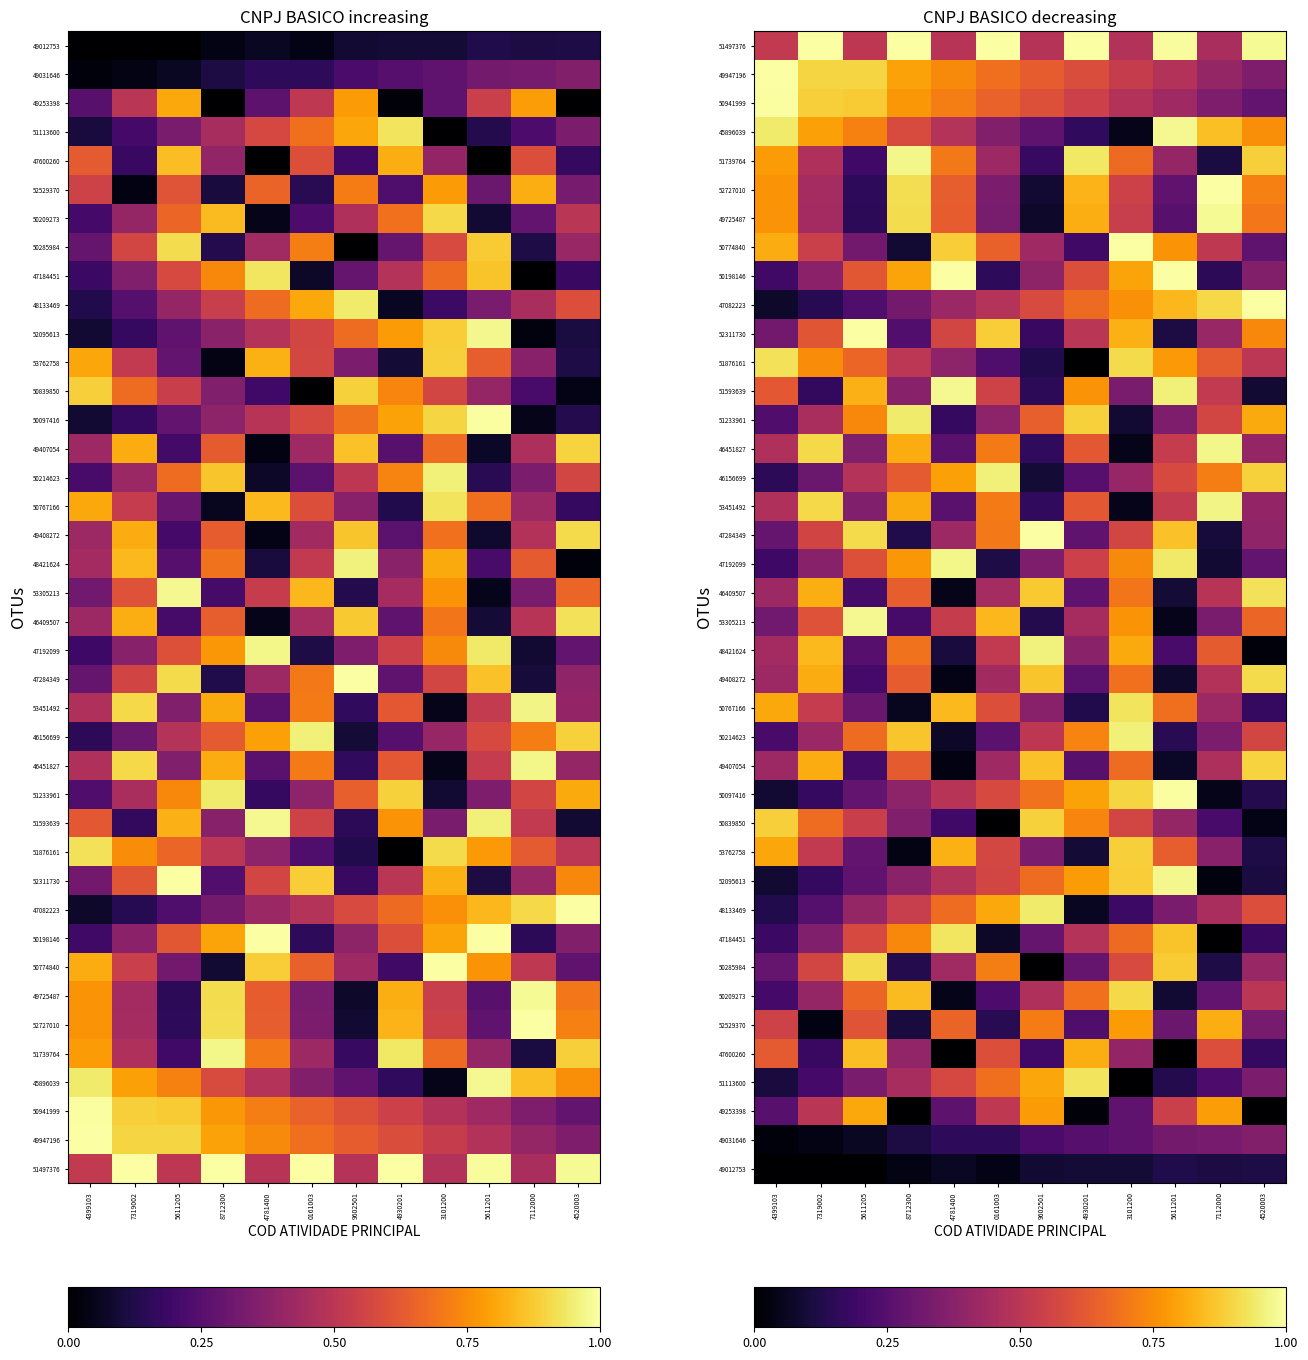

At which category is the sum across all series the highest?

3101200